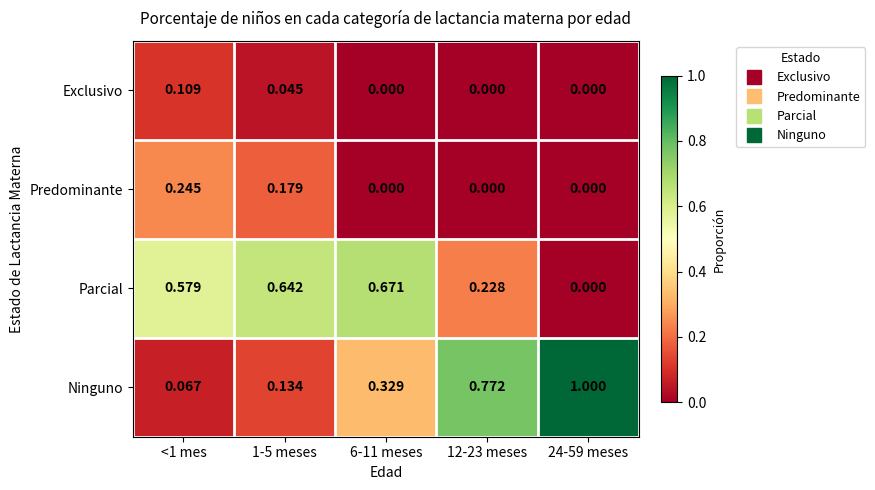

Rank the series by their maximum value, from highest to lowest.

Ninguno, Parcial, Predominante, Exclusivo